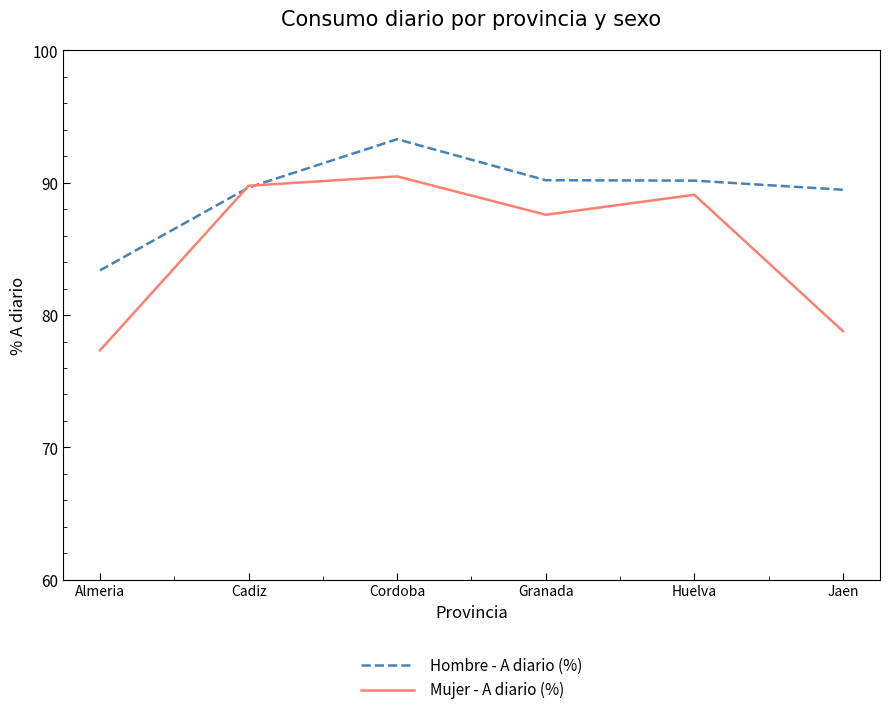

Which series has the largest total across all categories?

Hombre - A diario (%)